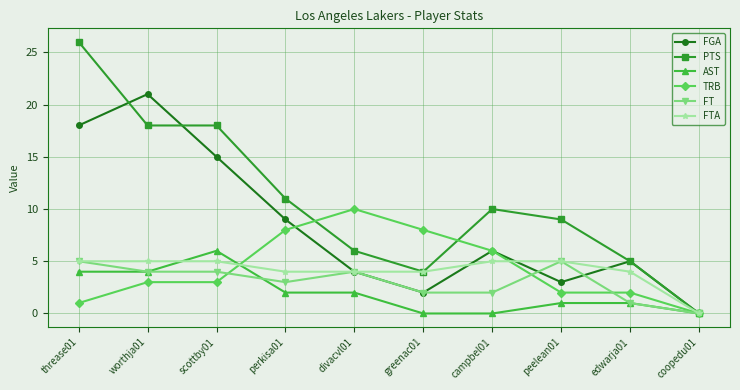

Is it true that FT equals 1 at worthja01?

False